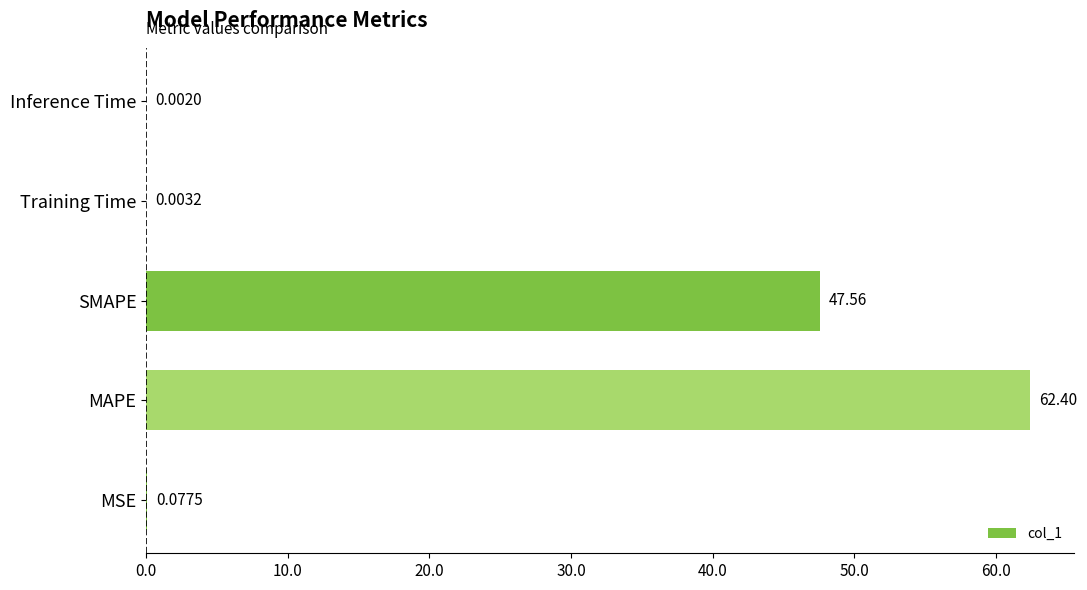

Where is the data nearest to the value 31?

SMAPE